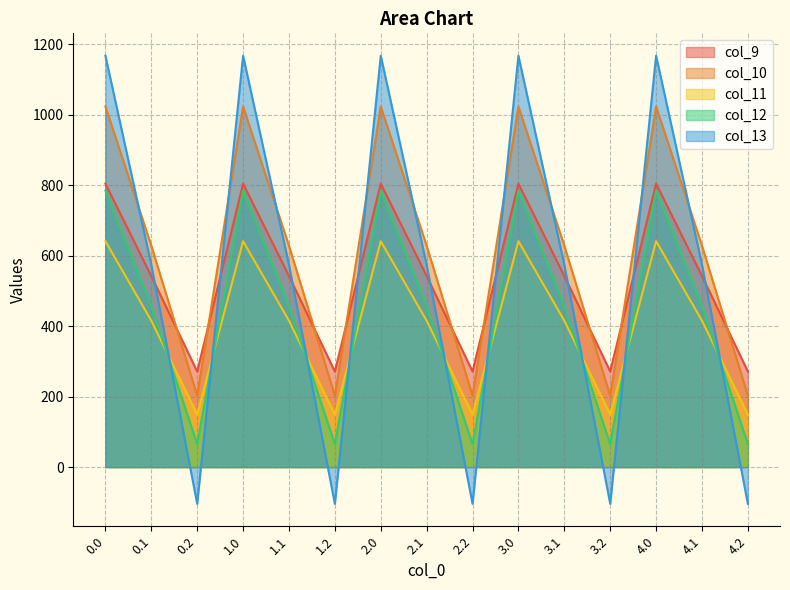

What is the spread (max minus min) of values at 4.1?

212.7